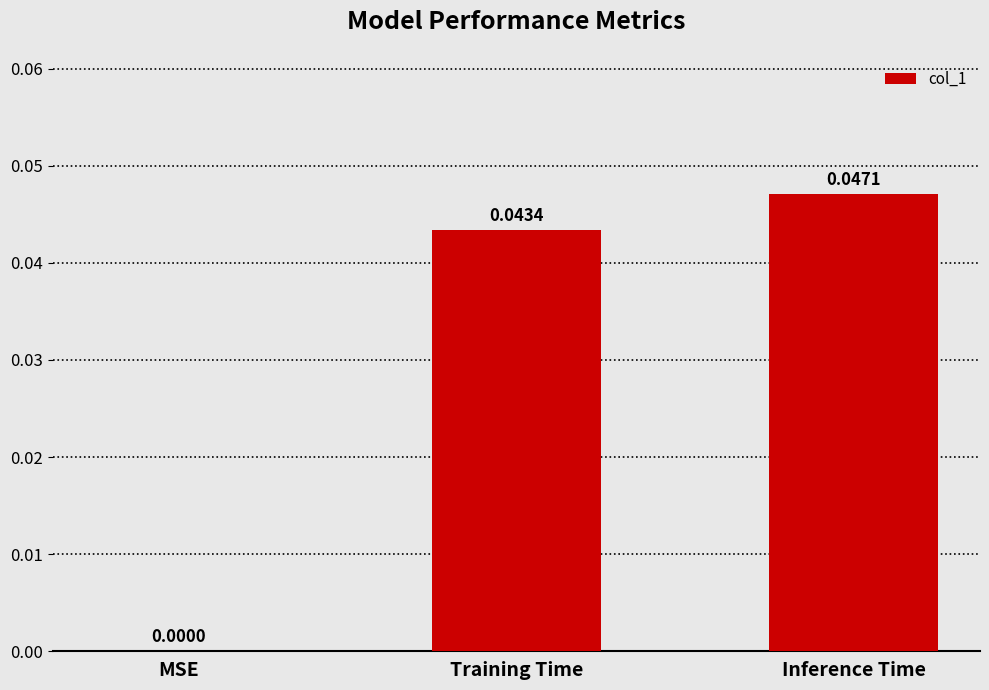

Where is the data nearest to the value 0?

MSE